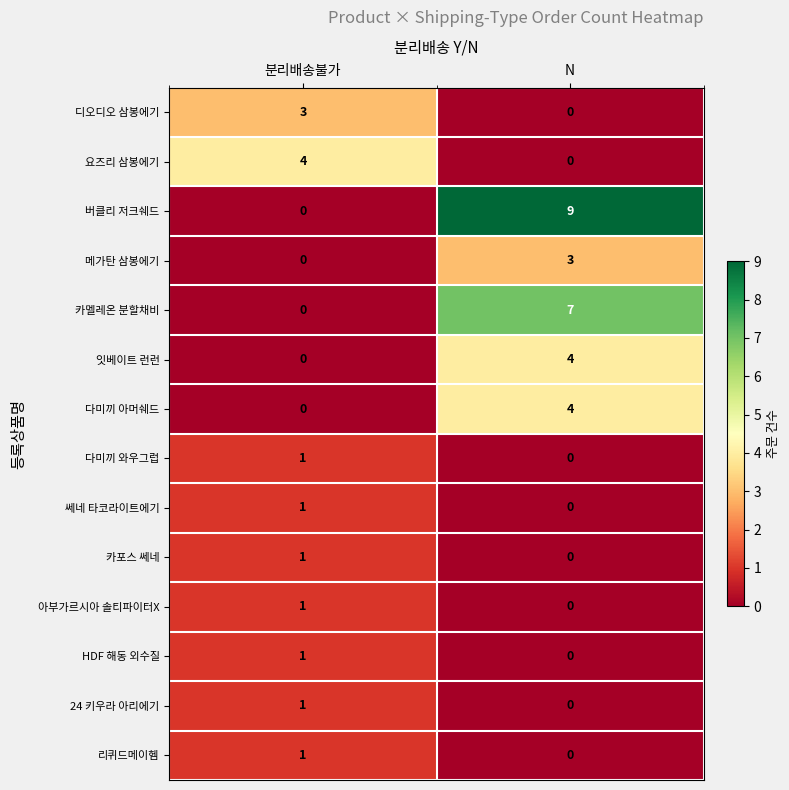

What is the difference between the 다미끼 아머쉐드 values at 분리배송불가 and N?

4